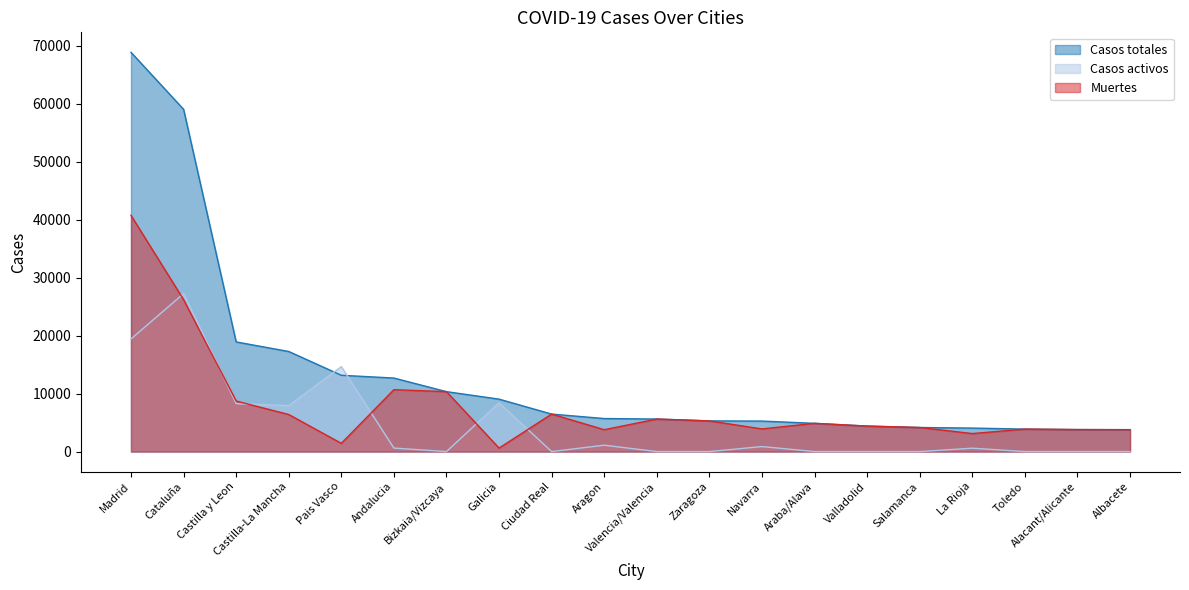

Which label corresponds to the largest value in the chart?

Madrid